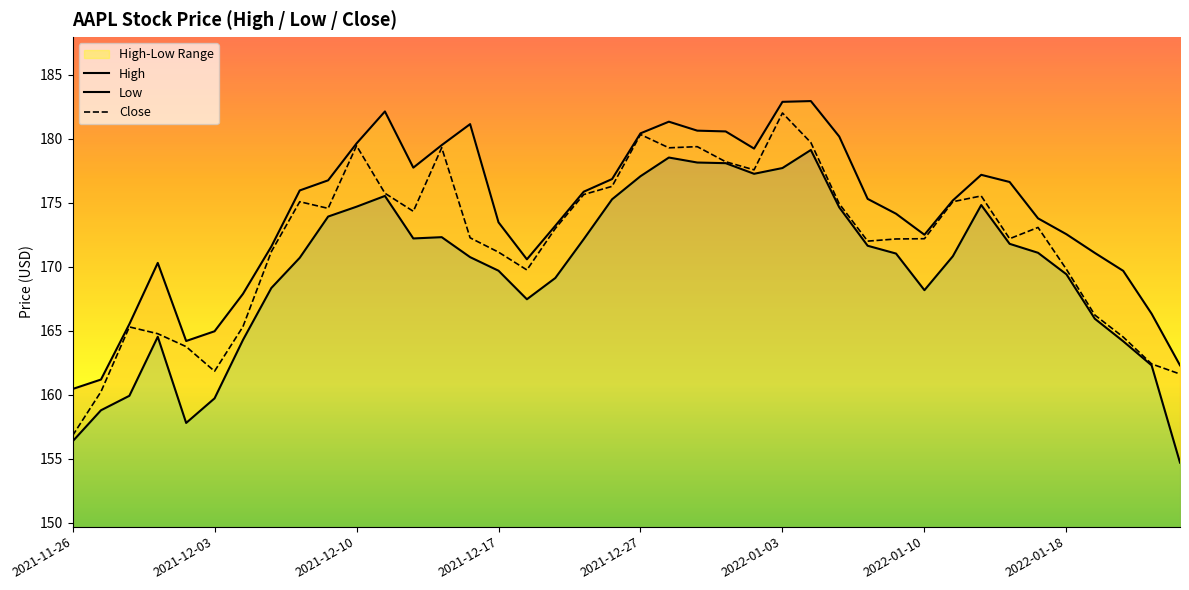

The value of Low at 13 is 108.3. True or false?

False